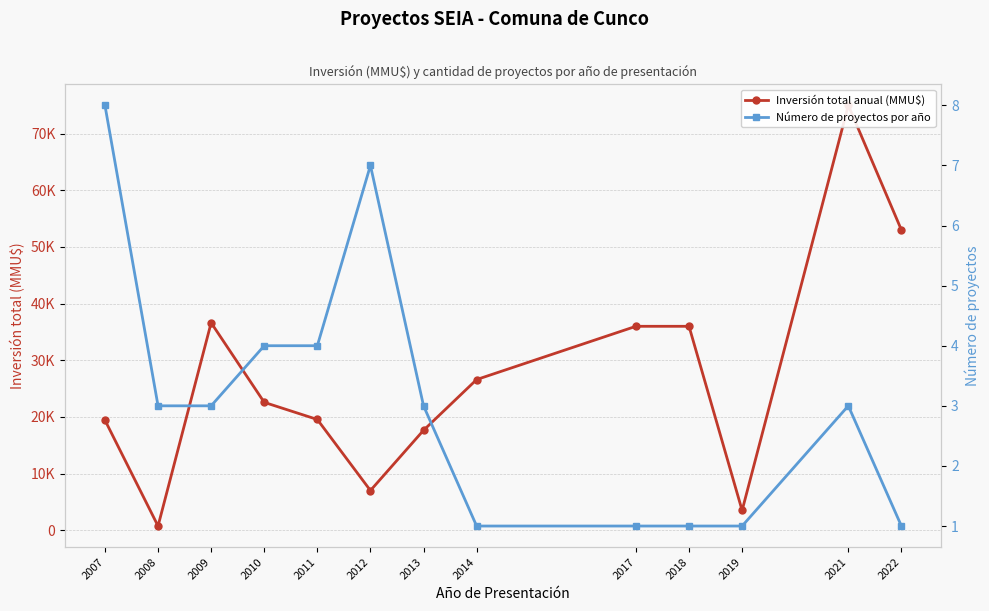

Between 2009 and 2011, which series saw the biggest shift?

Inversión total anual (MMU$)